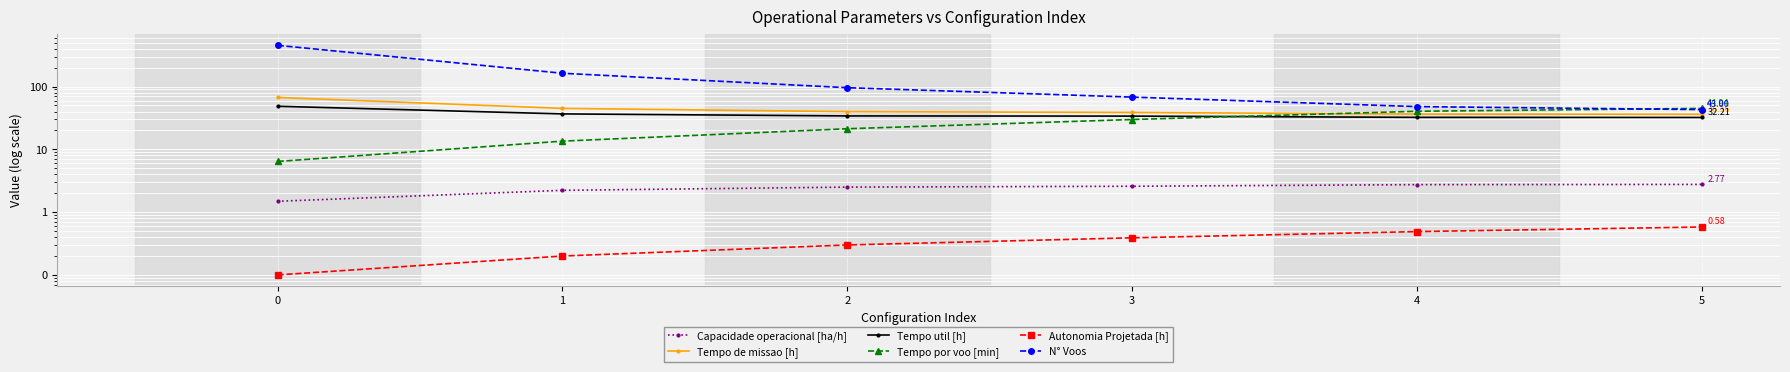

The value of Tempo util [h] at 0 is 74.2. True or false?

False